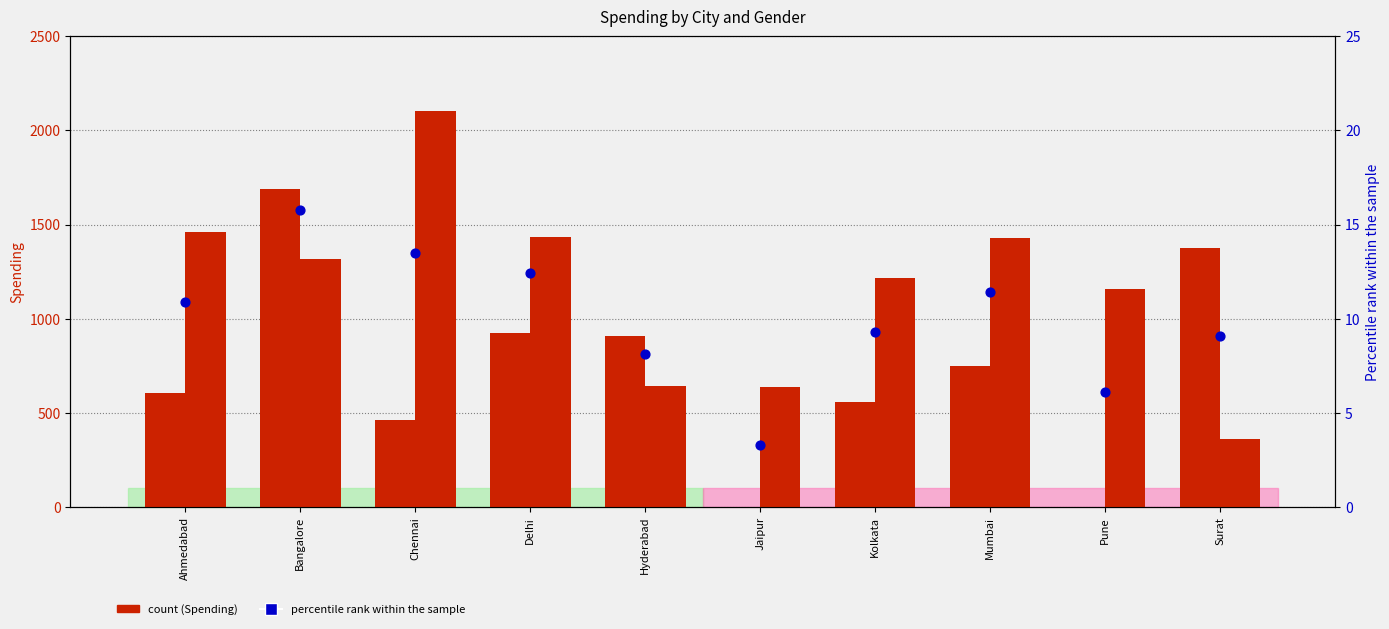

Which series reaches the maximum Y coordinate?

M